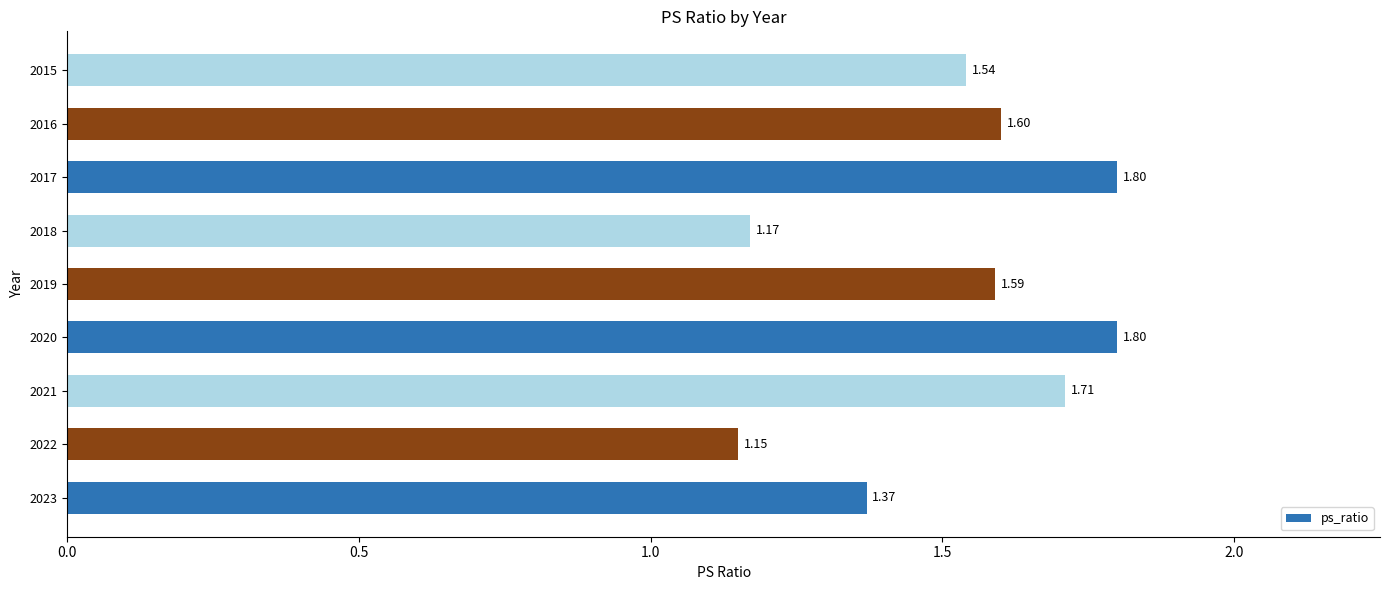

What is the sum of all values?

13.7